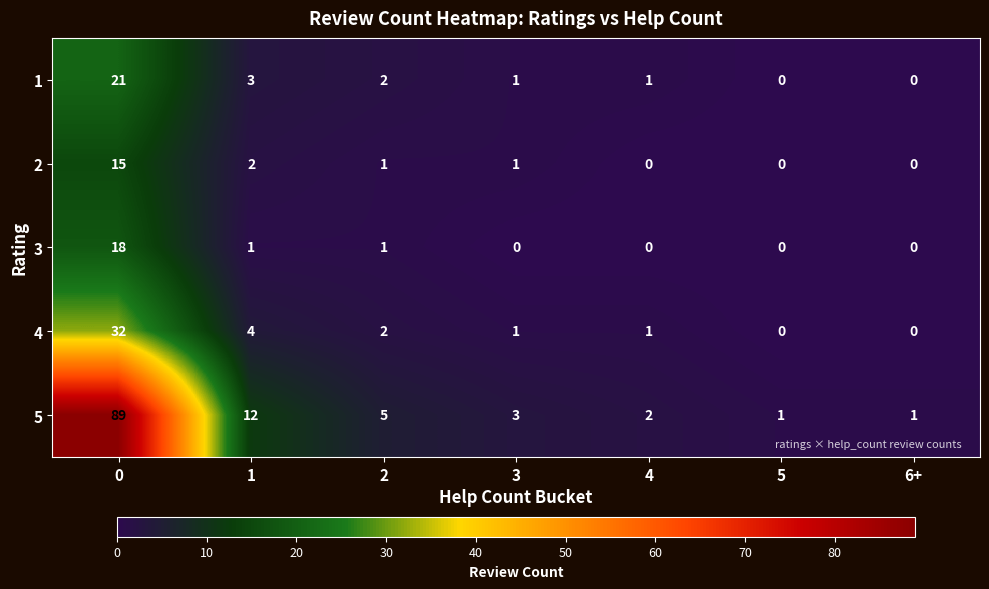

What is the difference between the maximum and minimum values in the 2 series?

15